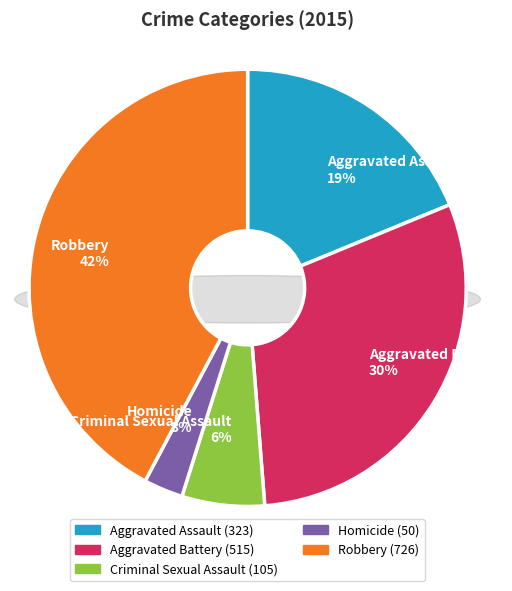

Do Criminal Sexual Assault and Homicide together represent more than half of the pie?

No